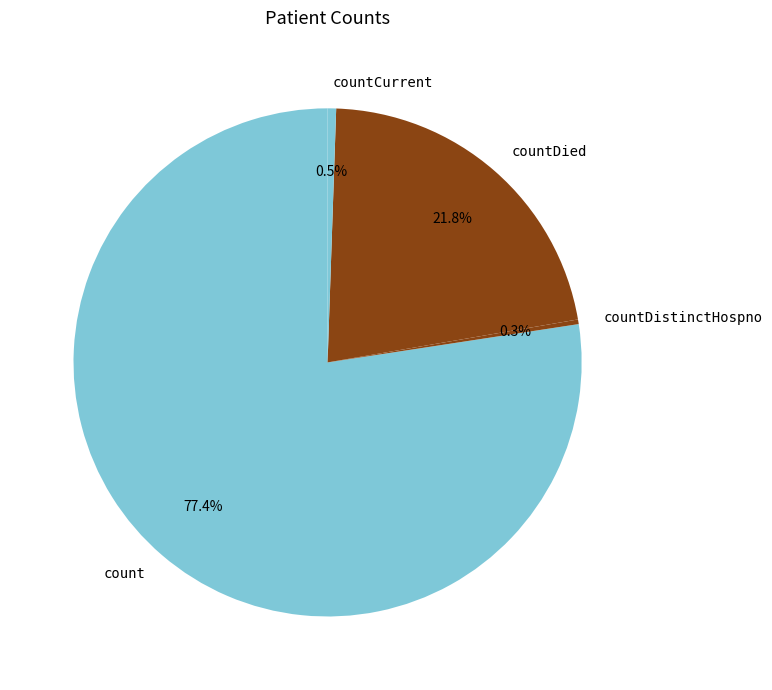

Does count represent more than half of the total?

Yes